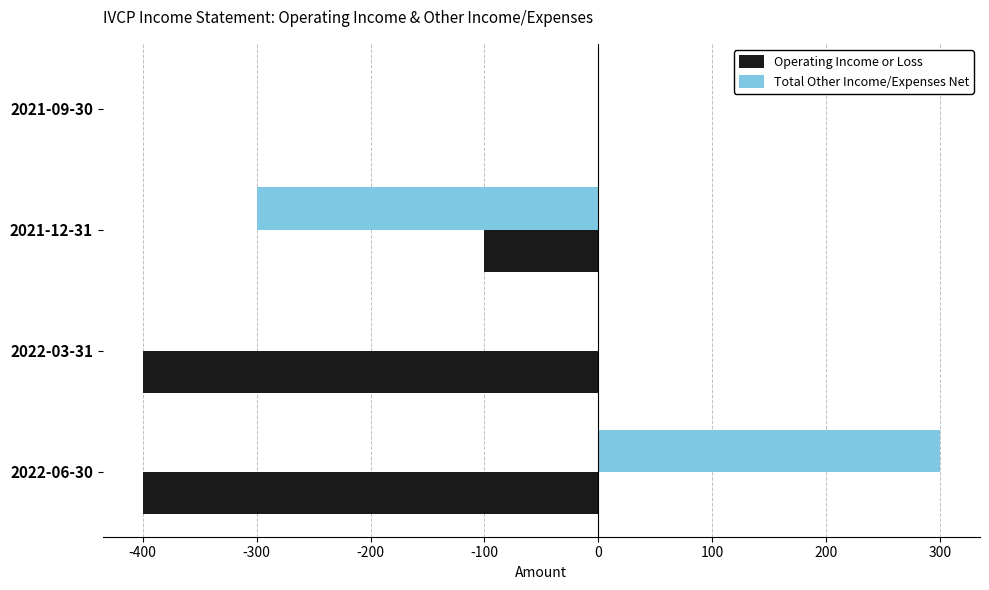

Count the Total Other Income/Expenses Net values in the range 0 to 300.

3